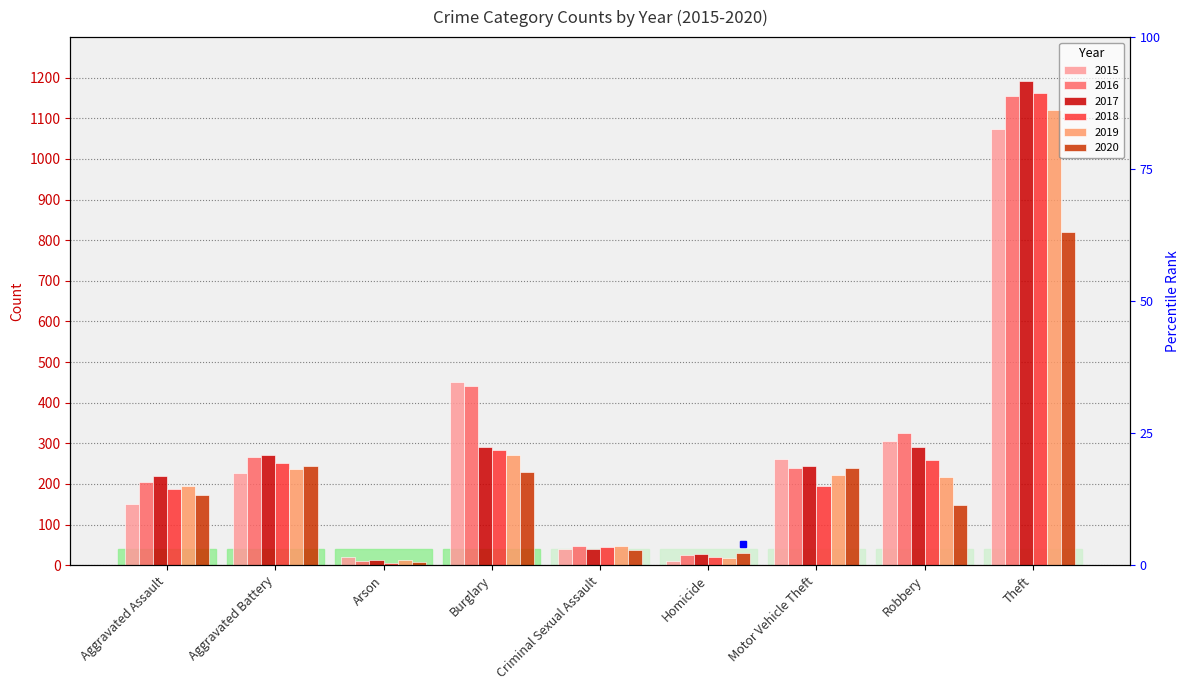

What is the total value across all series at Motor Vehicle Theft?

1403